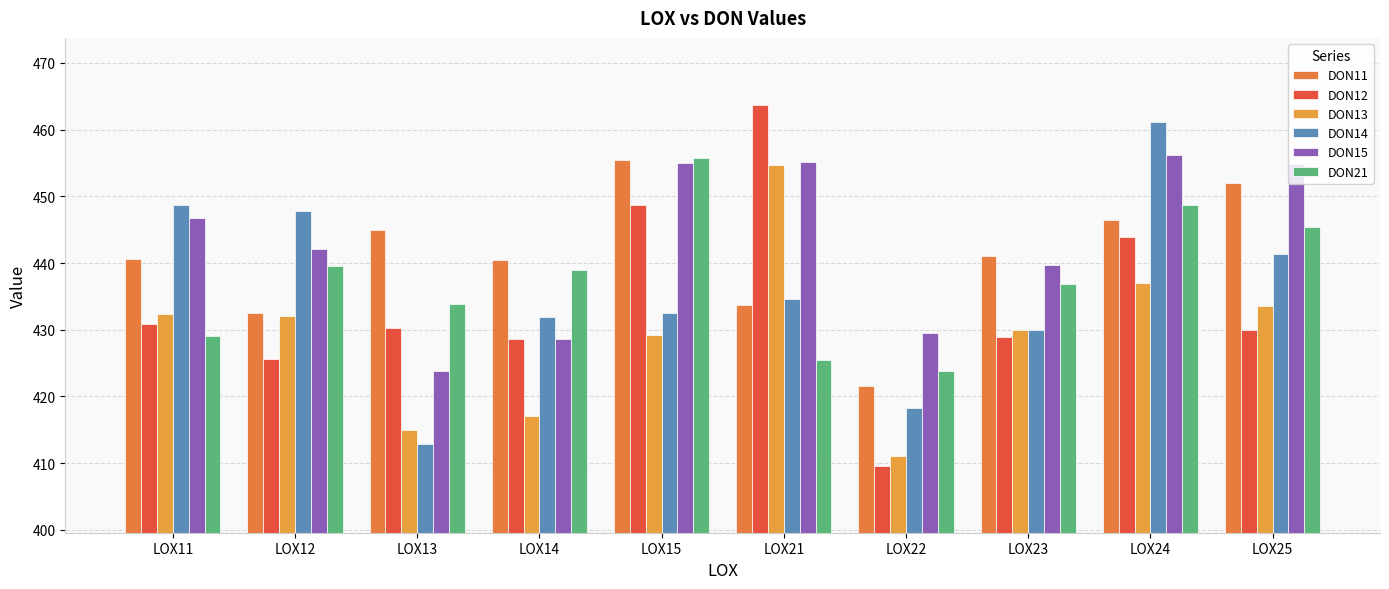

Reading right to left, extract all data points from this chart.

DON11: 452.0	446.4	441.1	421.6	433.8	455.5	440.5	444.9	432.6	440.6
DON12: 429.9	443.8	428.9	409.6	463.8	448.7	428.6	430.3	425.6	430.8
DON13: 433.6	437.1	429.9	411.1	454.7	429.2	417.1	415.0	432.1	432.4
DON14: 441.3	461.1	429.9	418.3	434.6	432.5	432.0	412.9	447.8	448.8
DON15: 454.9	456.3	439.7	429.5	455.2	454.9	428.6	423.8	442.2	446.8
DON21: 445.4	448.7	436.9	423.8	425.4	455.7	439.0	433.8	439.5	429.1